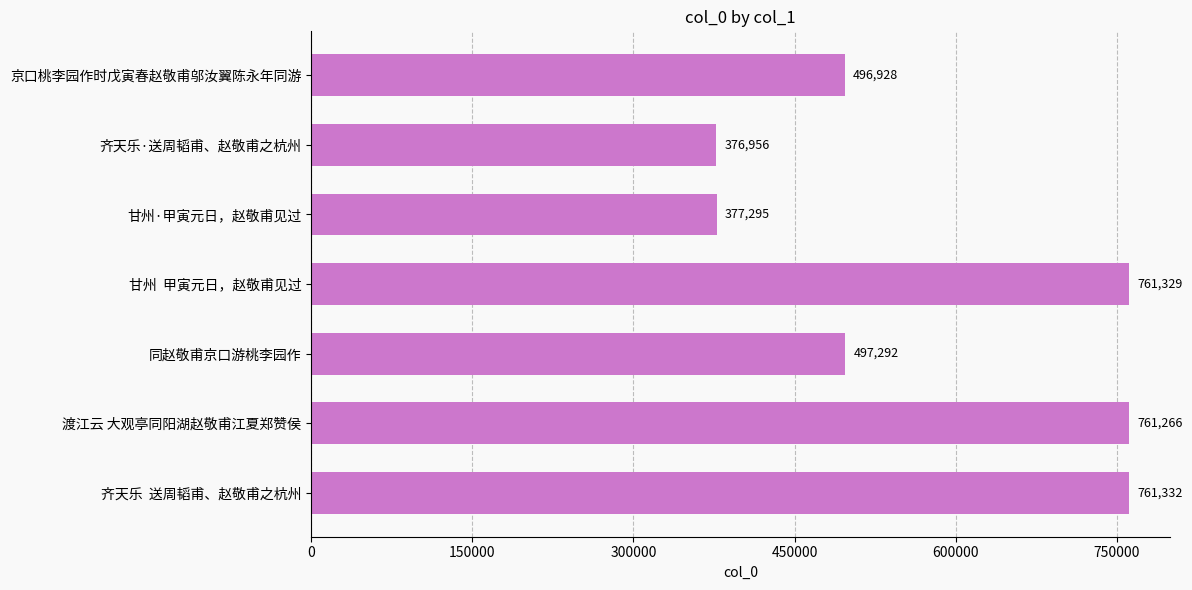

What value does the data have at 甘州  甲寅元日，赵敬甫见过, to the nearest 100?

761300